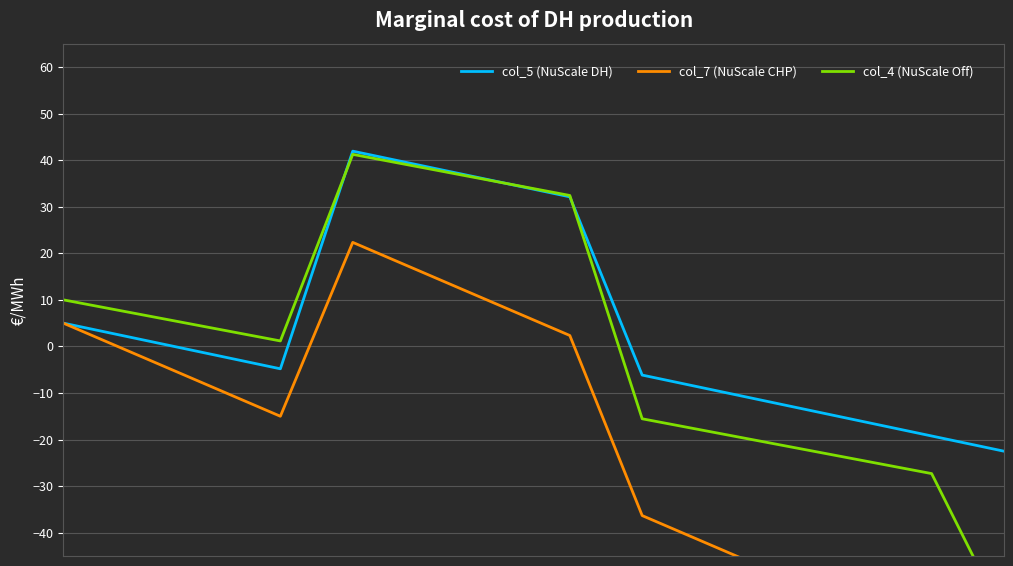

At 7, list the series in order from smallest to largest.

col_7, col_5, col_4